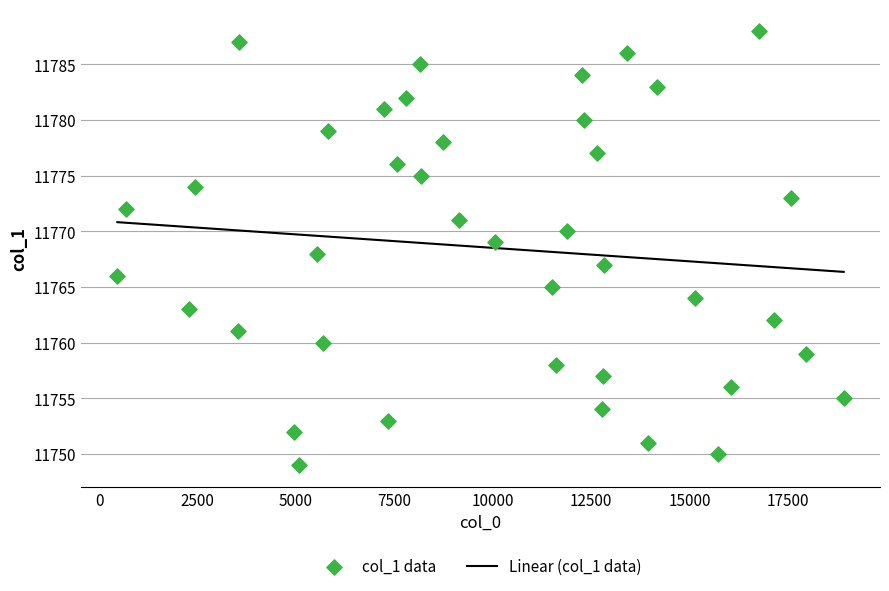

What is the range of X values (max minus min)?

18445